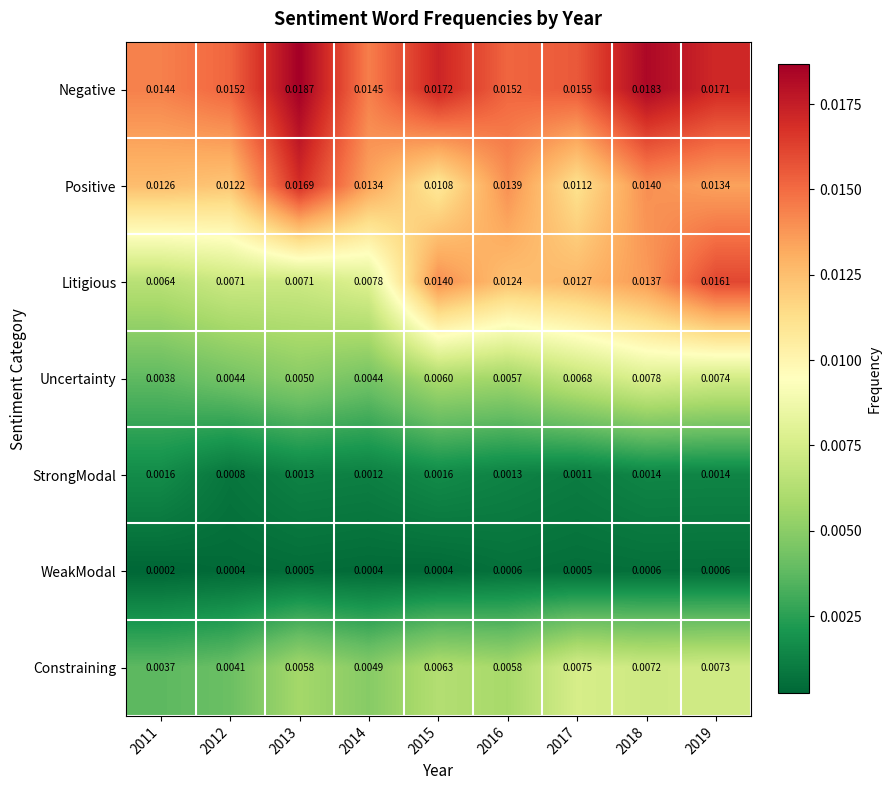

What is the total value across all series at 2013?

0.1